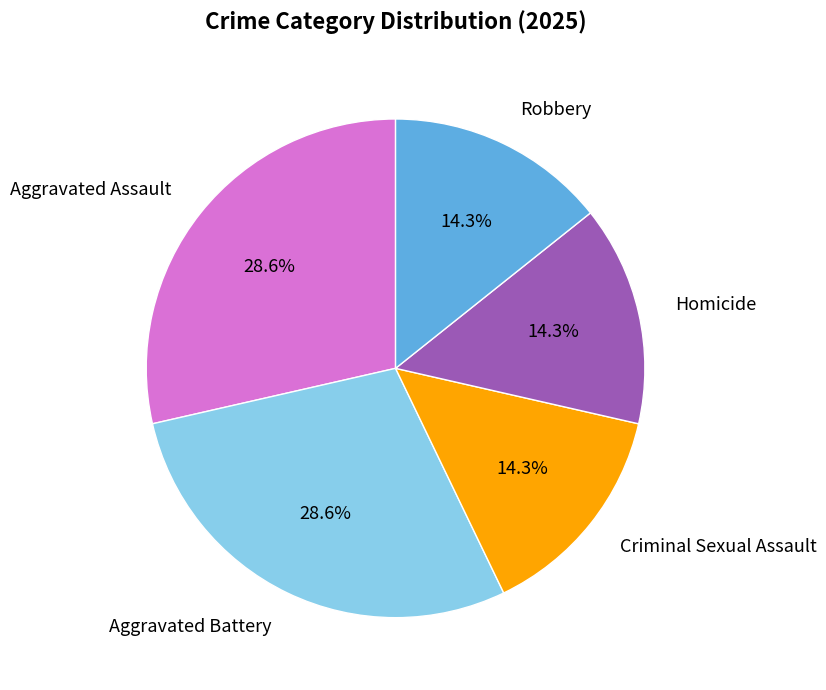

Is there any slice that represents more than half of the pie?

No